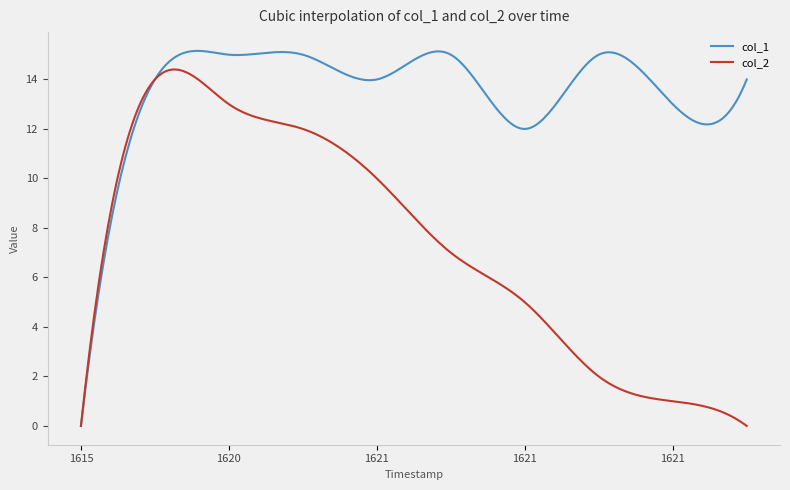

Which series has the largest total across all categories?

col_1